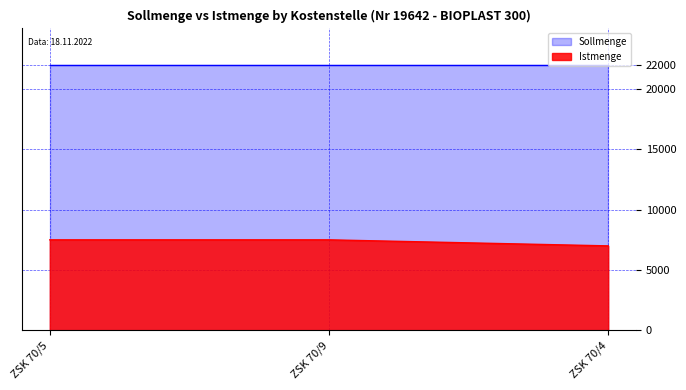

What is the label of the 2nd point from the left?

ZSK 70/9